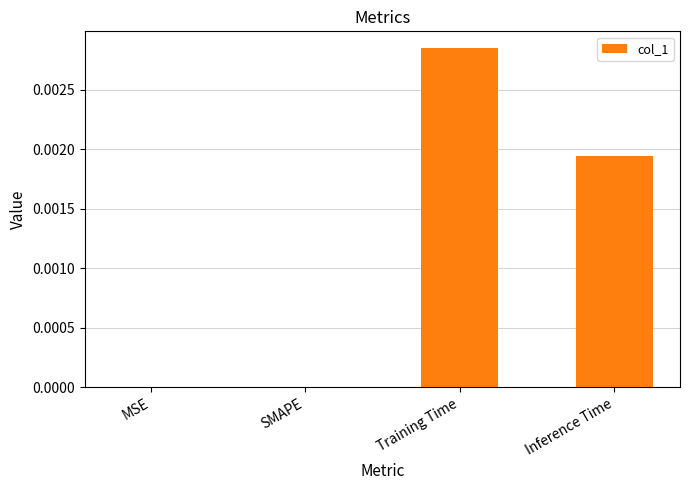

Which has a higher value, Training Time or MSE?

Training Time